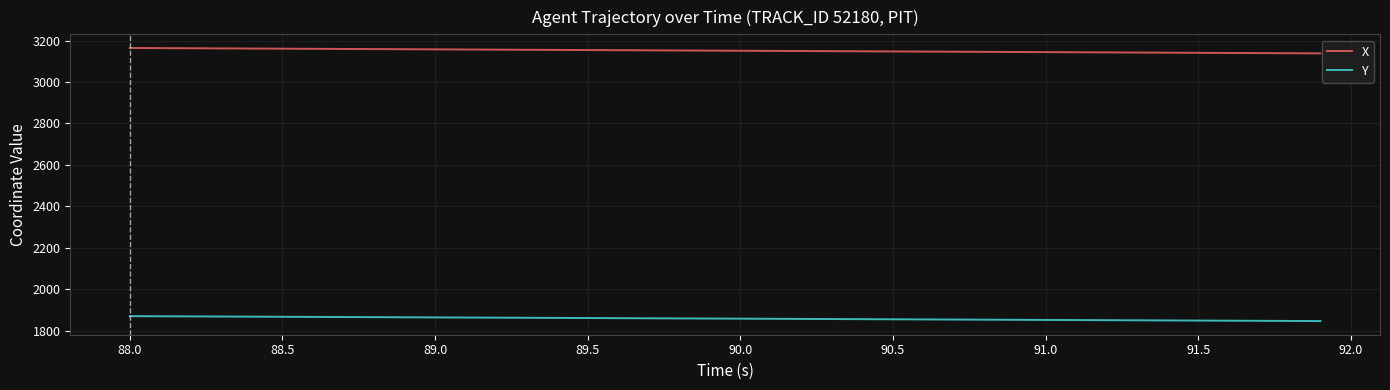

True or false: X and Y intersect in this chart.

False